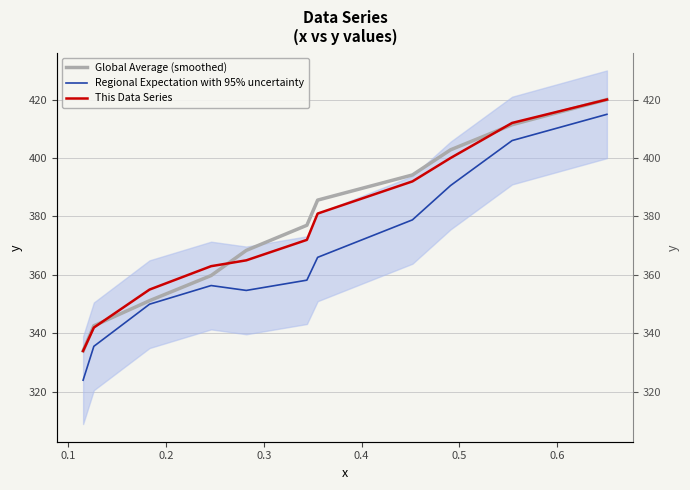

True or false: Global Average (smoothed) and Regional Expectation with 95% uncertainty intersect in this chart.

False